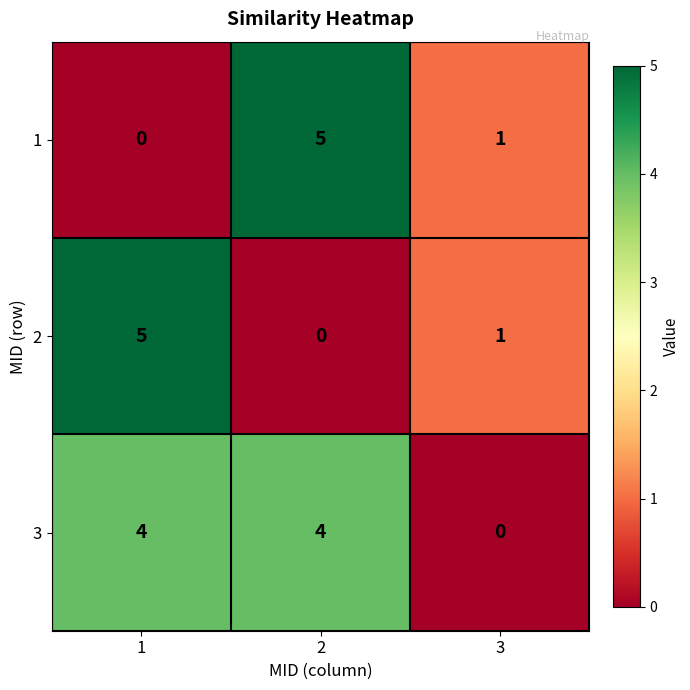

What is the spread (max minus min) of values at 1?

5